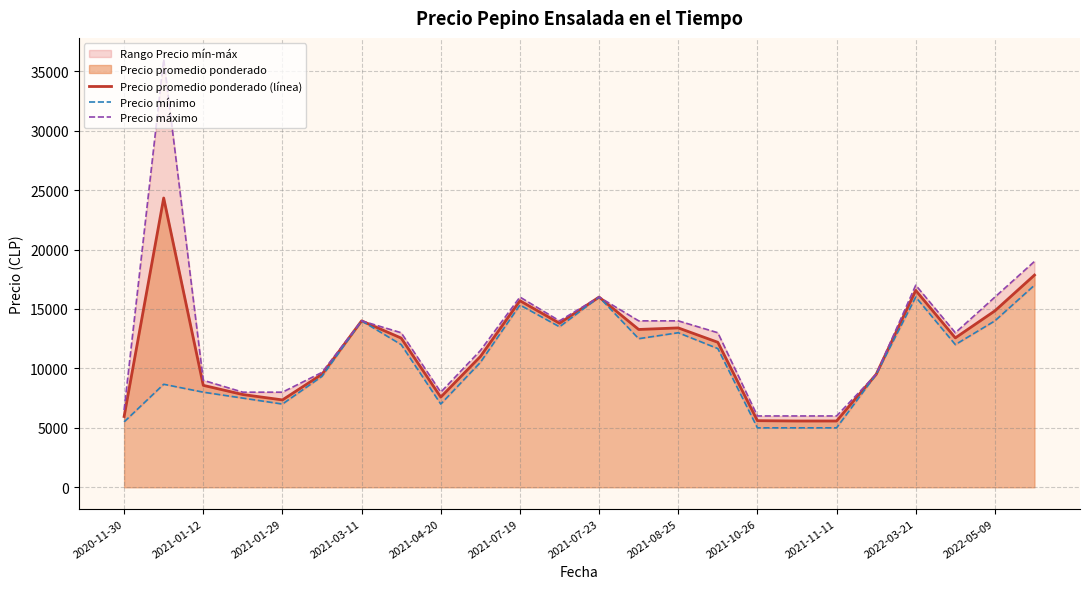

The value of Precio promedio ponderado (línea) at 2021-01-29 is 7350. True or false?

True